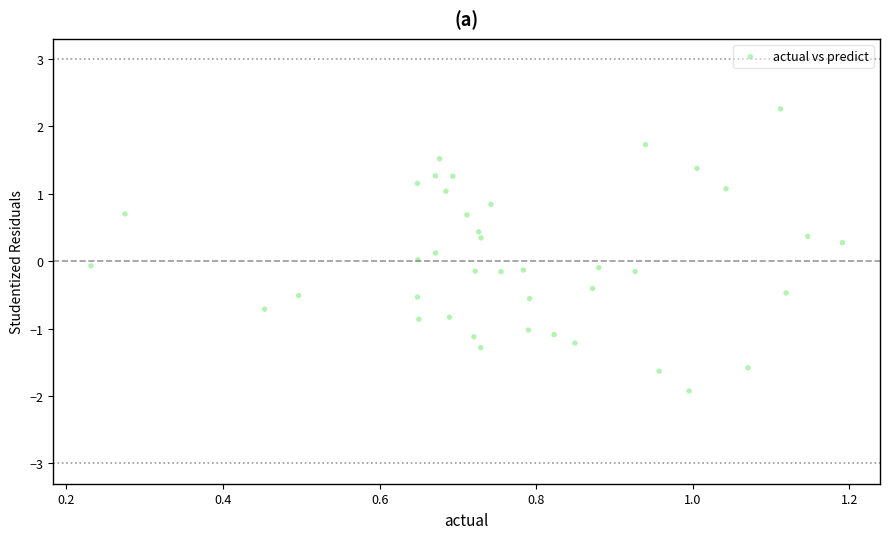

What is the range of X values (max minus min)?

1.0